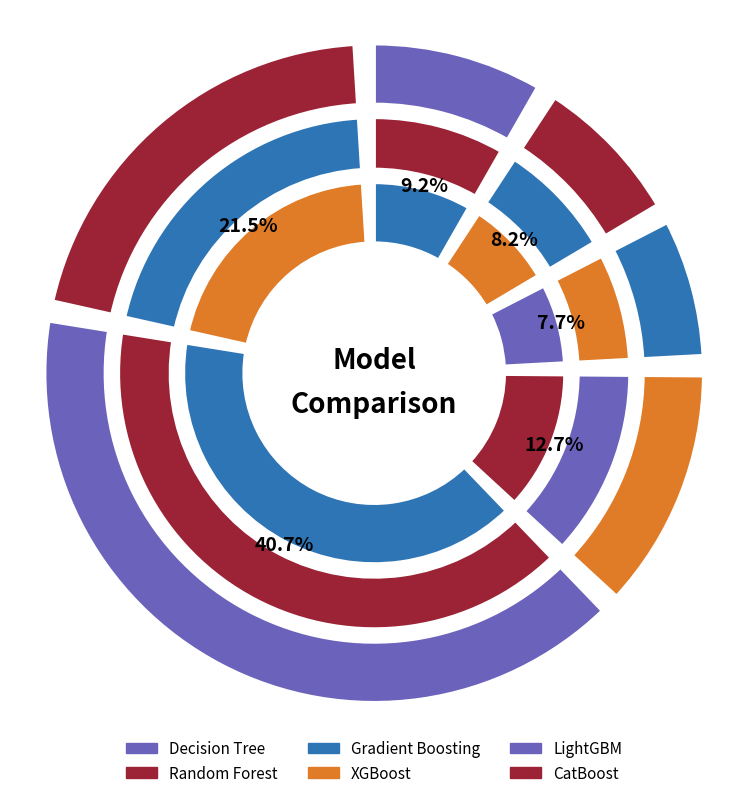

To the nearest percent, what percentage of the pie is Decision Tree?

9%